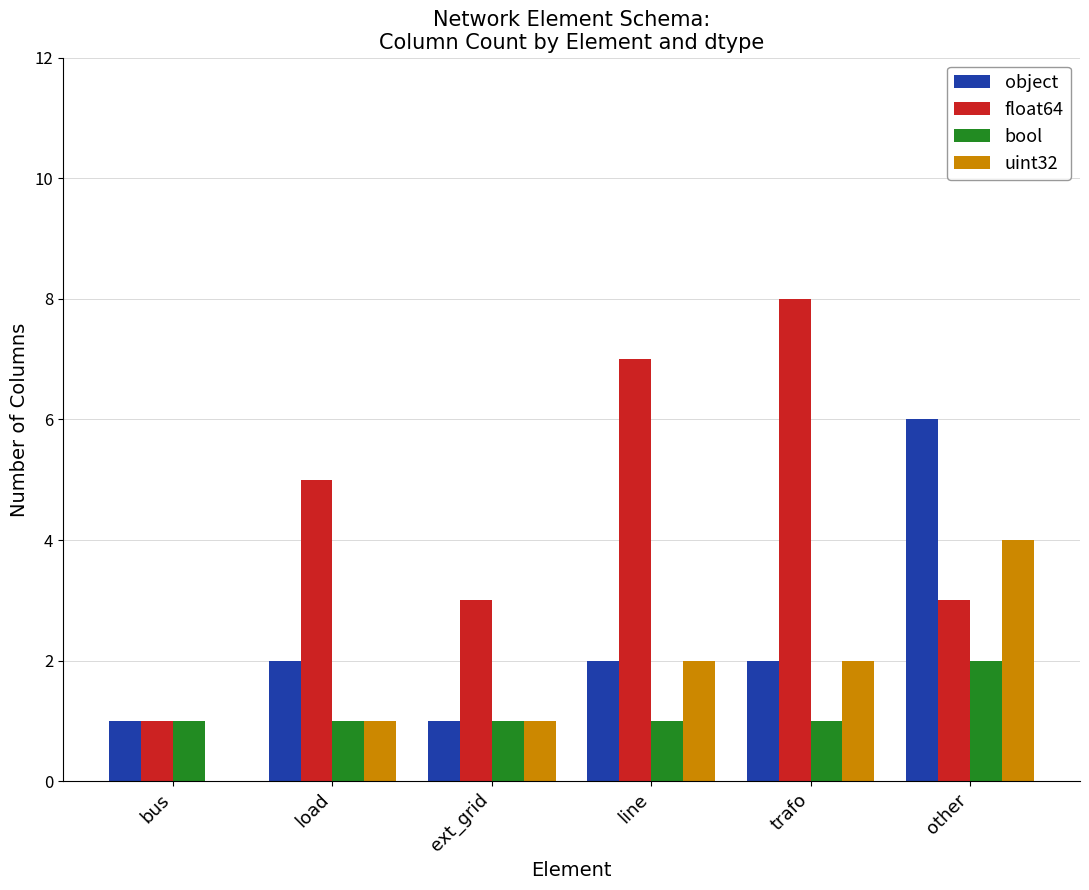

True or false: uint32 has a value of 0 at load.

False